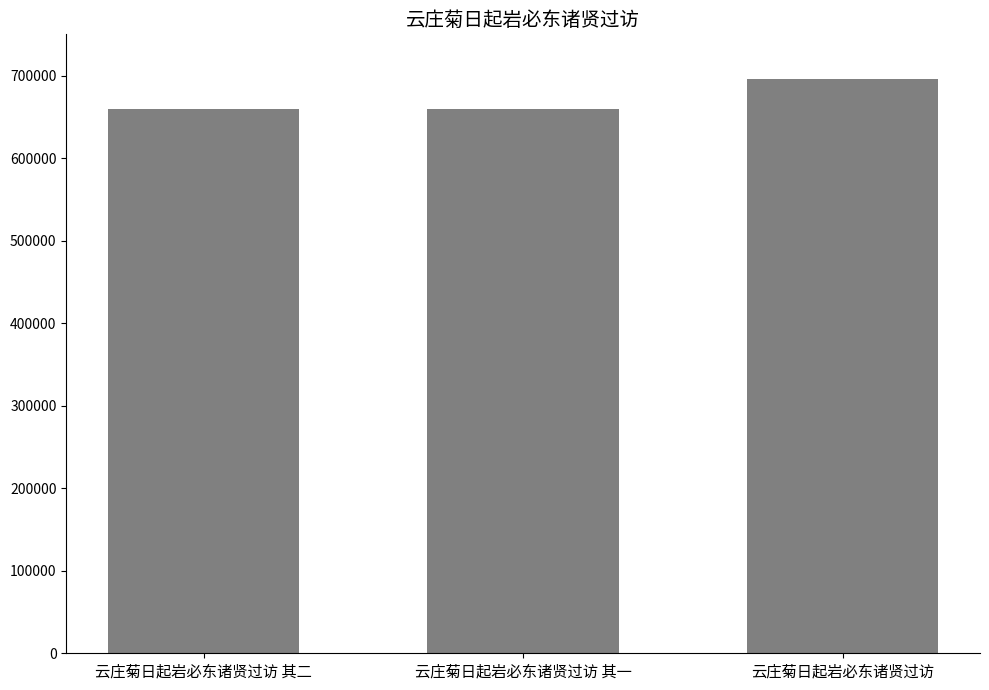

What is the greatest value displayed?

695488